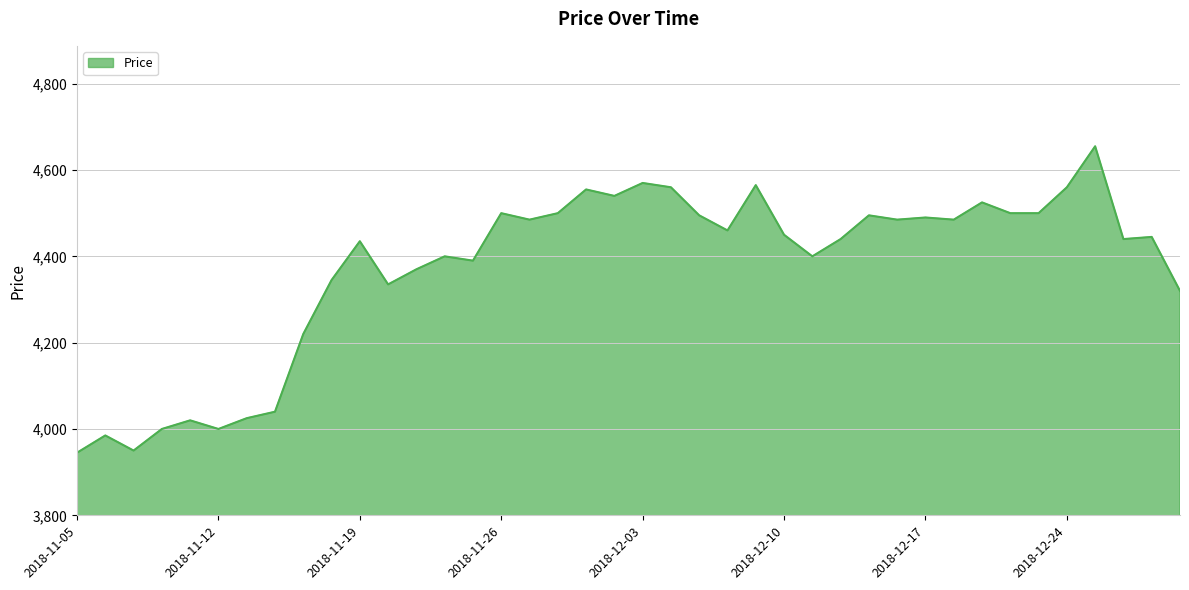

What is the maximum value shown in the chart?

4655